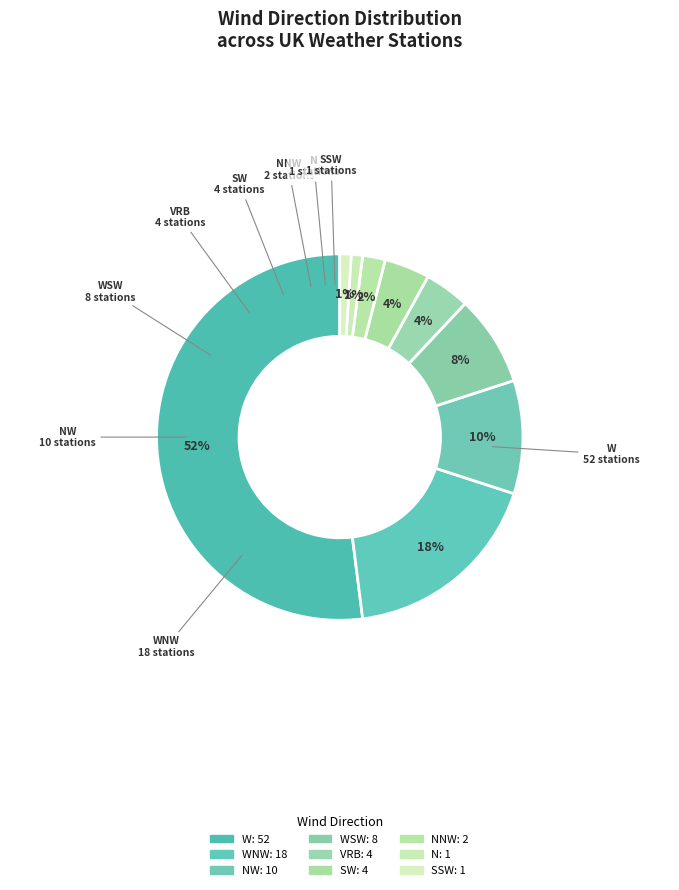

Count the number of slices in the pie.

9